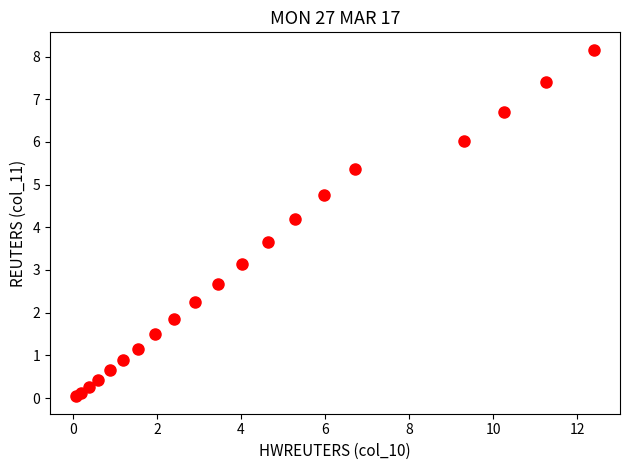

What Y value in the scatter plot is closest to 4?

4.2